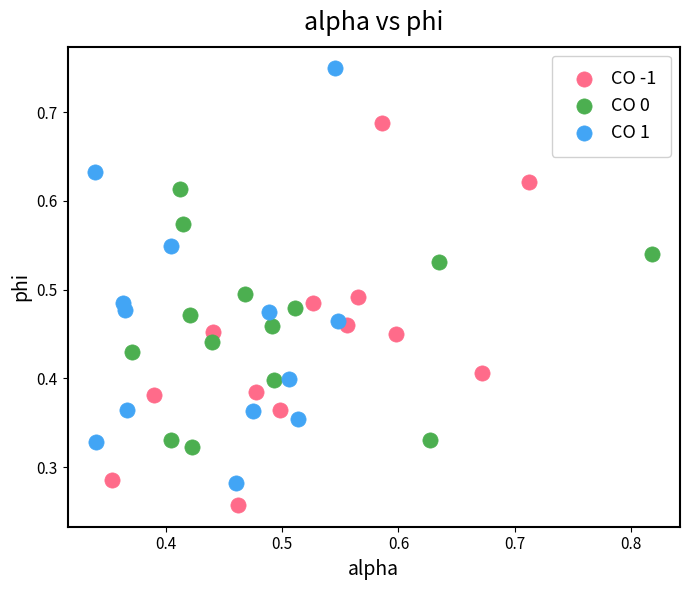

Which series contains the lowest Y value?

CO -1